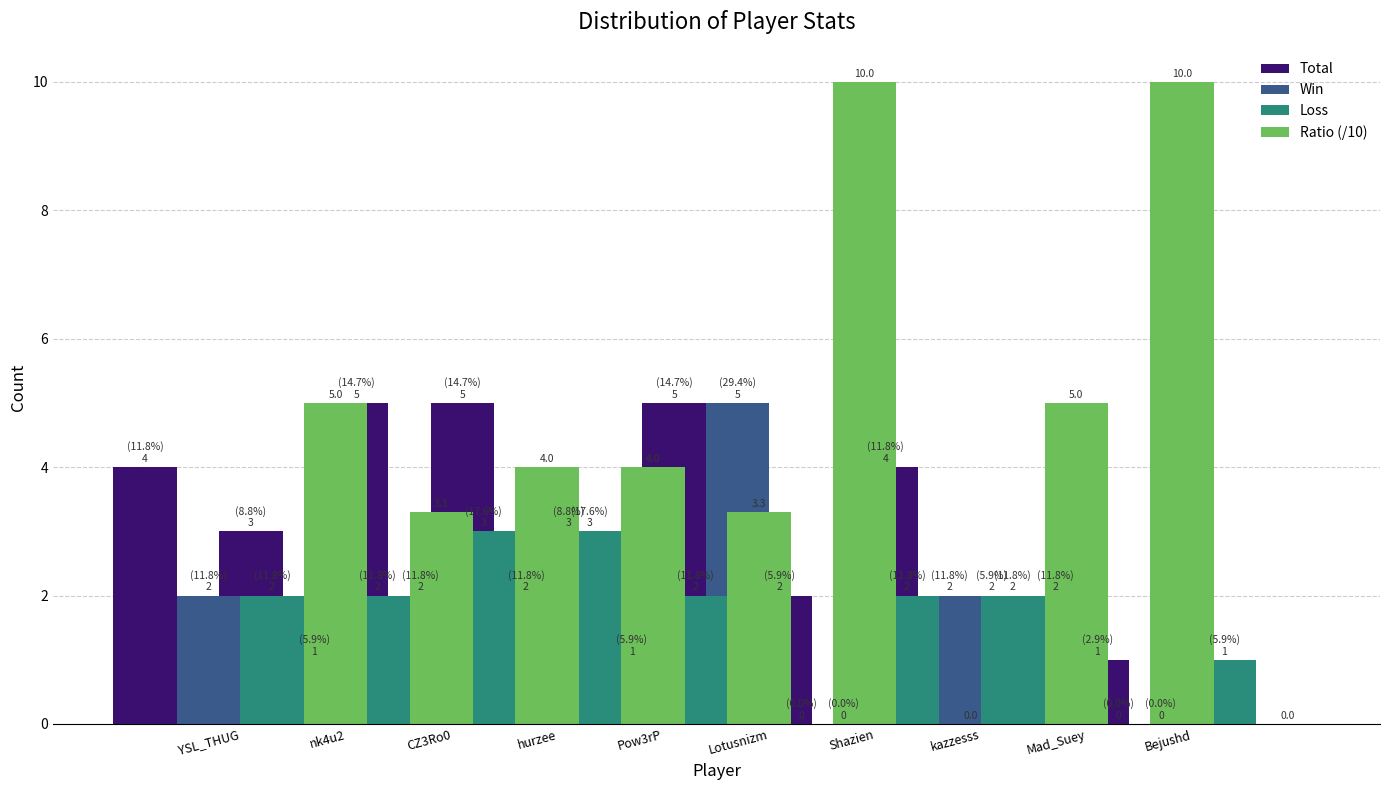

How many bars are there in each group?

4